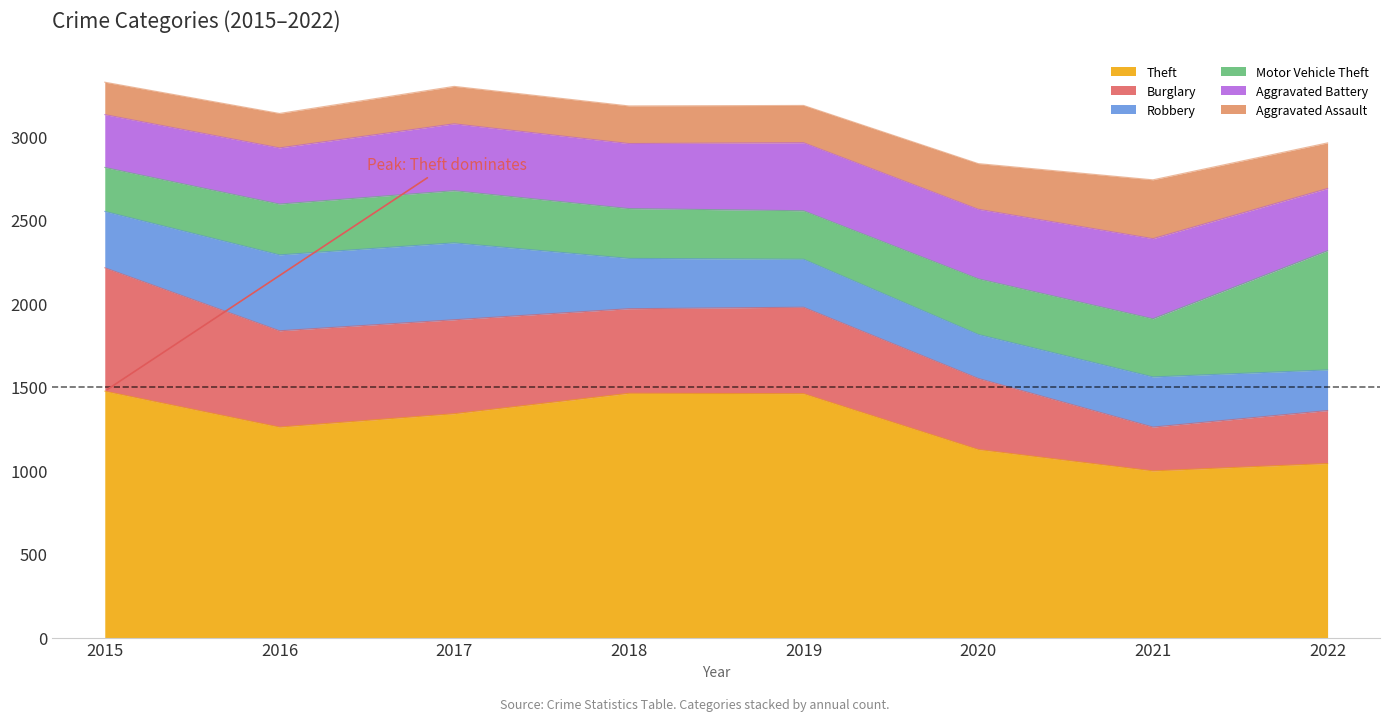

Reading left to right, what are all the values shown in this chart?

Theft: 1474	1259	1339	1461	1459	1125	997	1041
Burglary: 738	576	562	506	517	425	262	317
Robbery: 337	454	460	301	287	263	300	243
Motor Vehicle Theft: 263	304	312	298	290	333	348	713
Aggravated Battery: 316	336	400	389	407	416	479	372
Aggravated Assault: 194	206	224	225	223	273	352	273